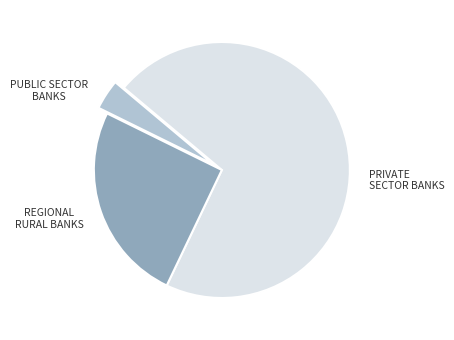

Does any single category account for the majority?

Yes